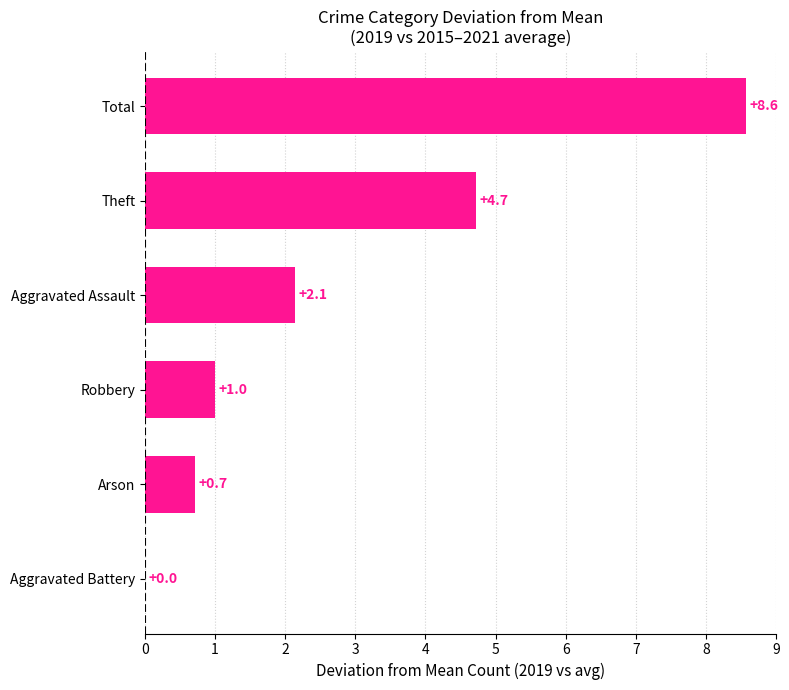

What value does the data have at Theft?

4.7